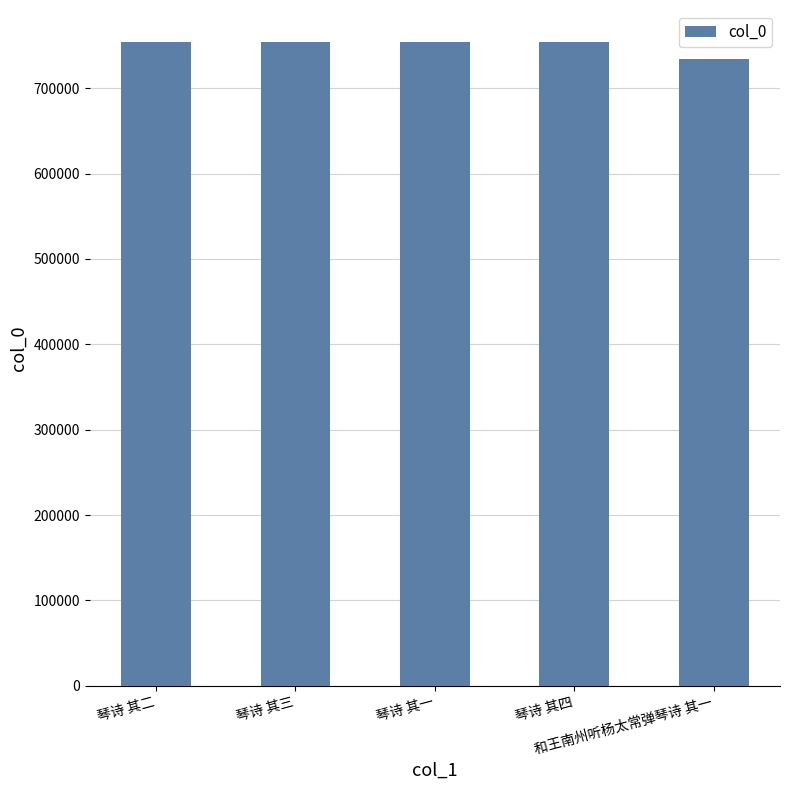

Approximately how many times larger is the value at 琴诗 其二 compared to 琴诗 其一?

1.0